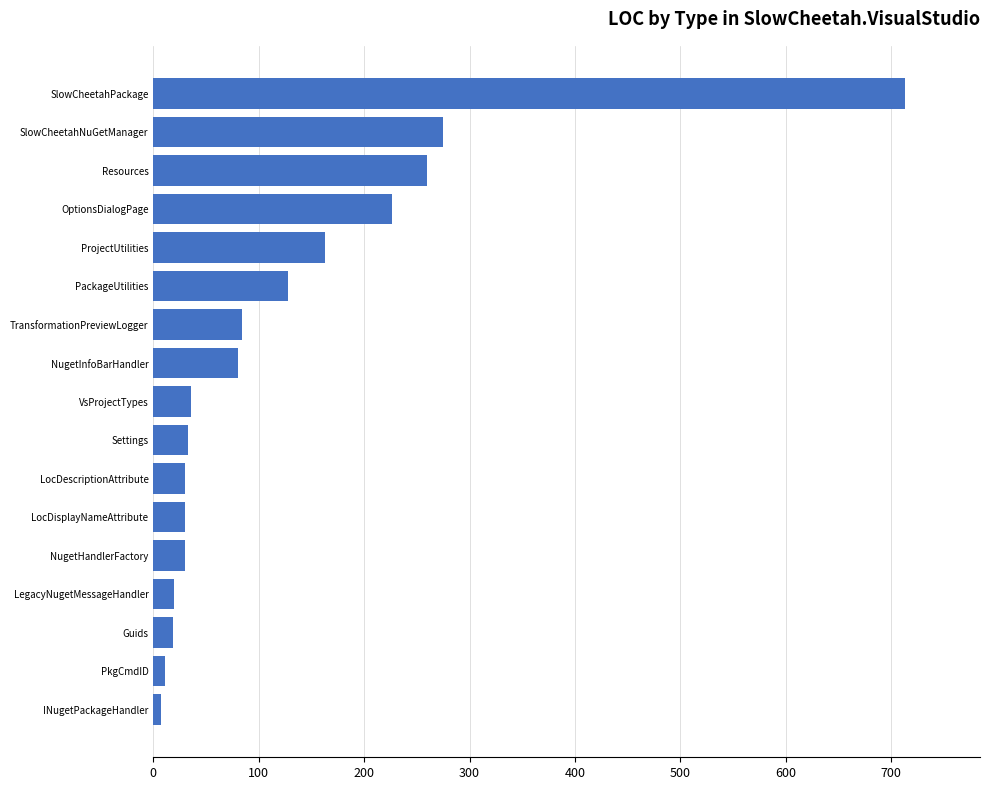

What is the difference between the maximum and minimum values?

706